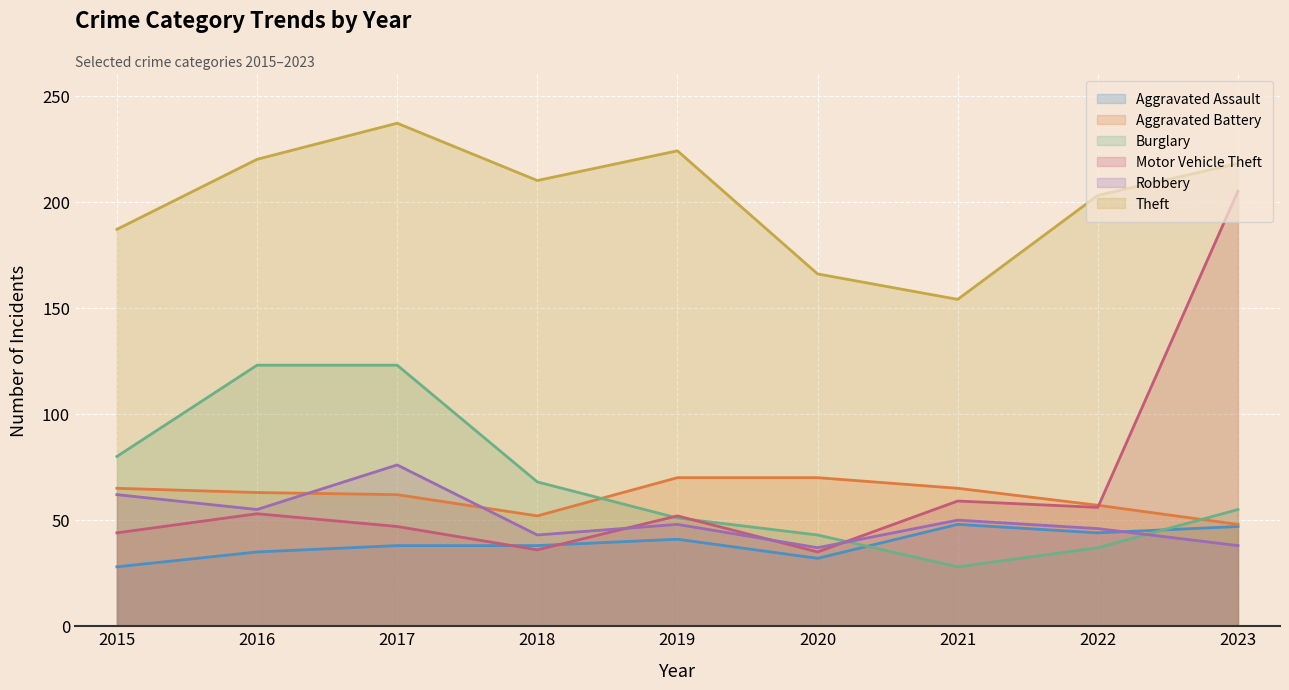

List the labels in order of Burglary value, largest first.

2016, 2017, 2015, 2018, 2023, 2019, 2020, 2022, 2021